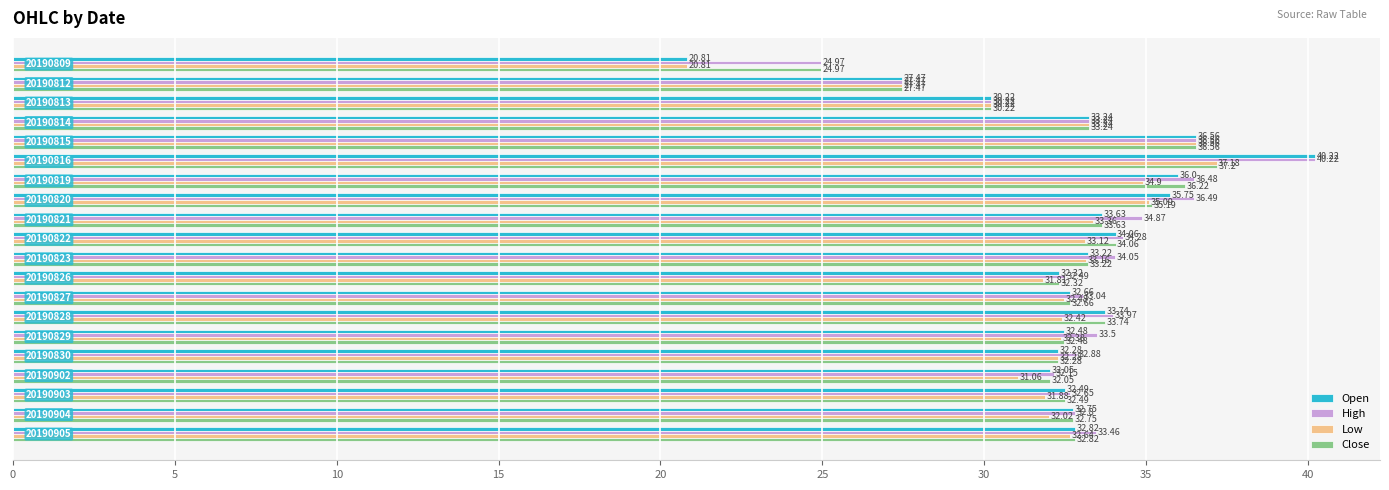

At how many categories does at least one series exceed 29?

18